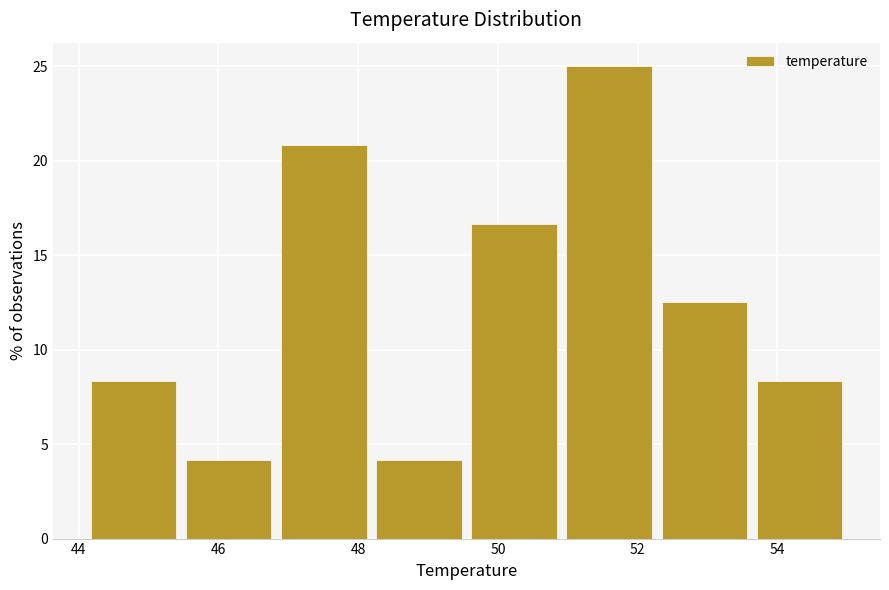

Over which range of the x-axis is the bar tallest?

51.0 to 52.2